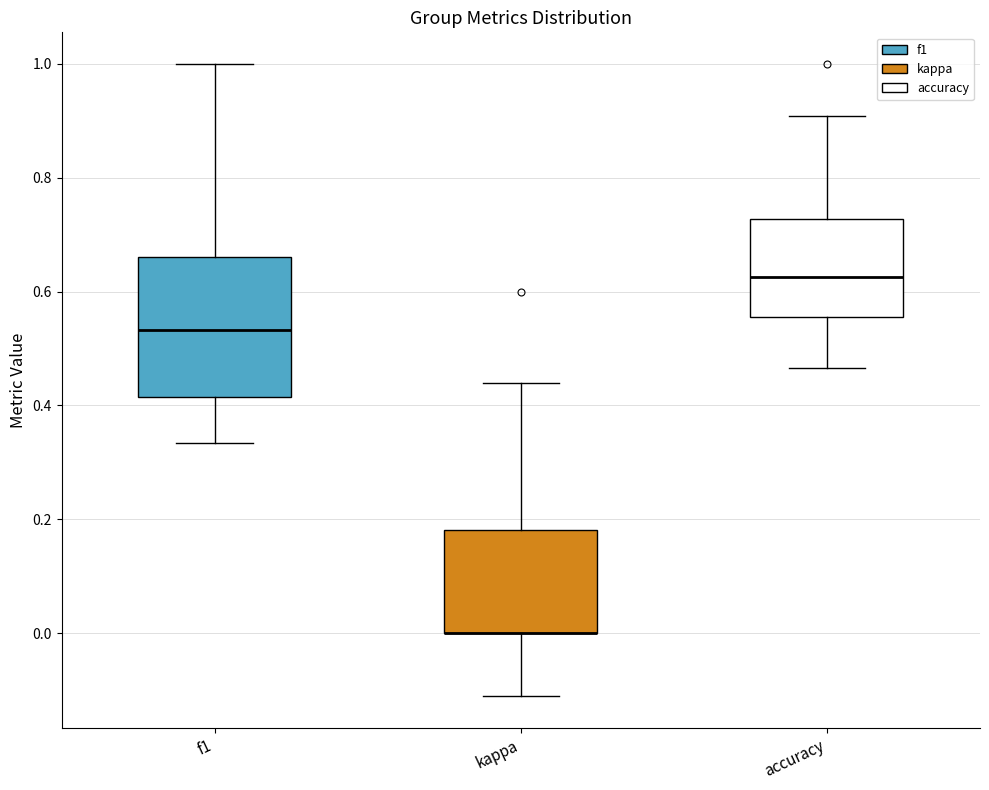

Reading left to right, transcribe this box plot: for each box, give where its median line is, the range the box spans, and where its two whiskers end, as read against the y-axis. The values are not printed on the chart, so give them approximately, as read against the axis.

f1: median 0.54, box 0.42 to 0.66, whiskers 0.34 to 1.00
kappa: median 0.00 (drawn on the box's lower edge), box 0.00 to 0.18, whiskers -0.12 to 0.44
accuracy: median 0.62, box 0.56 to 0.72, whiskers 0.46 to 0.90